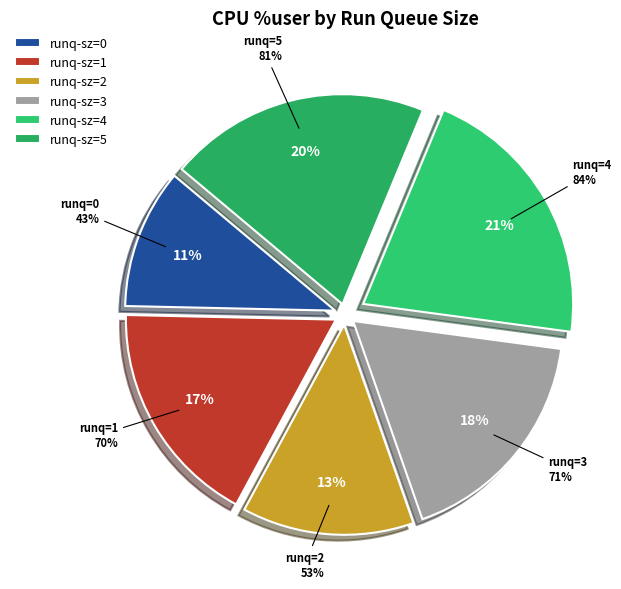

The 1 slice represents 28% of the pie. True or false?

False